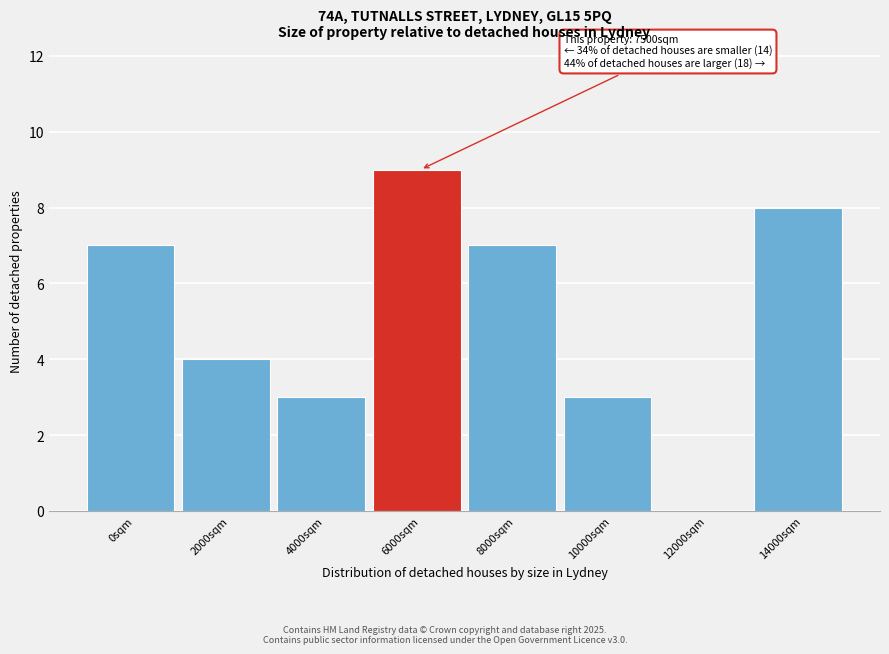

Reading left to right, transcribe all the data shown in this chart.

0sqm=7	2000sqm=4	4000sqm=3	6000sqm=9	8000sqm=7	10000sqm=3	12000sqm=0	14000sqm=8